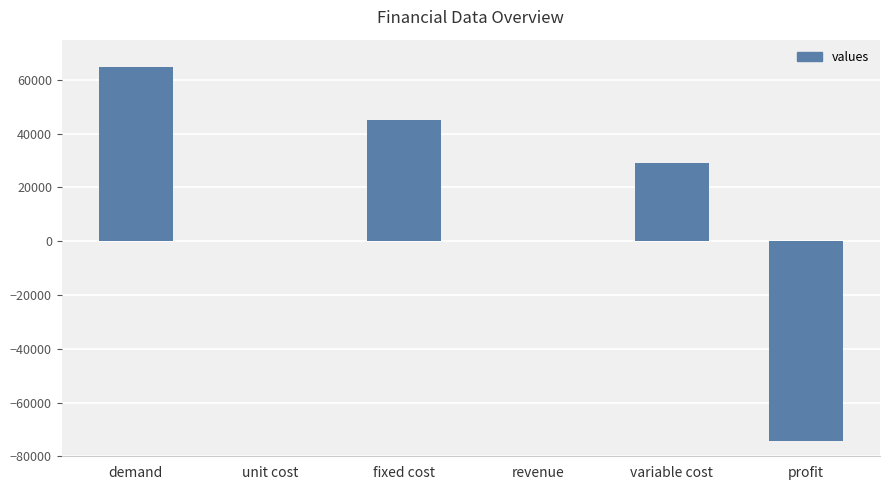

What is the maximum value shown in the chart?

65000.0